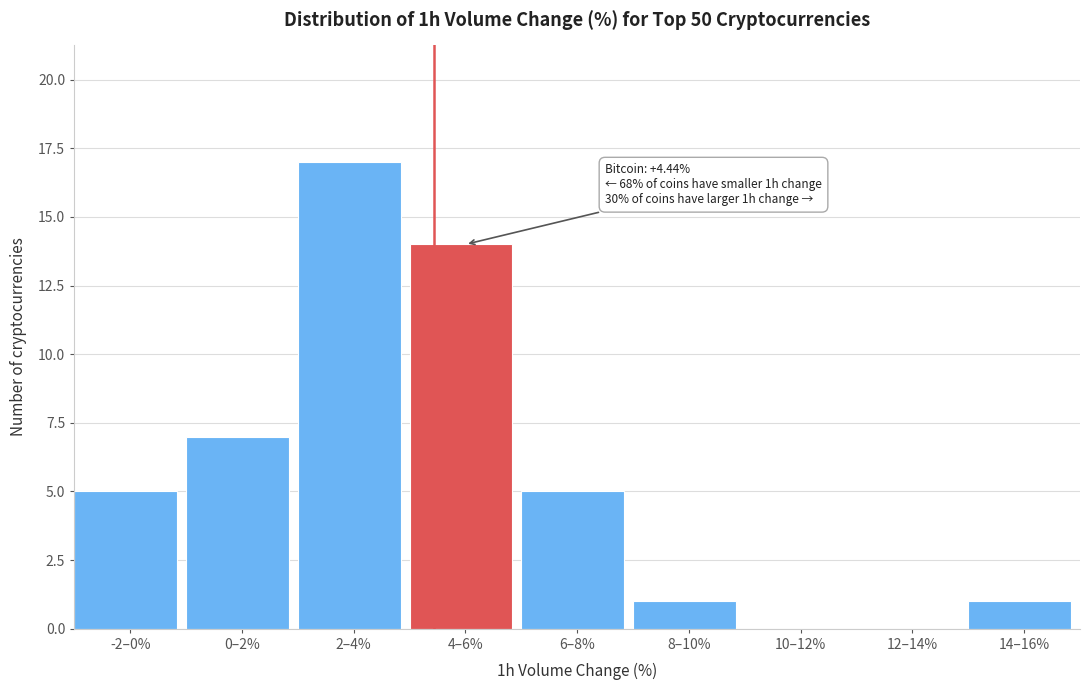

Reading left to right, list all the values displayed in this chart.

-2–0%=5	0–2%=7	2–4%=17	4–6%=14	6–8%=5	8–10%=1	10–12%=0	12–14%=0	14–16%=1